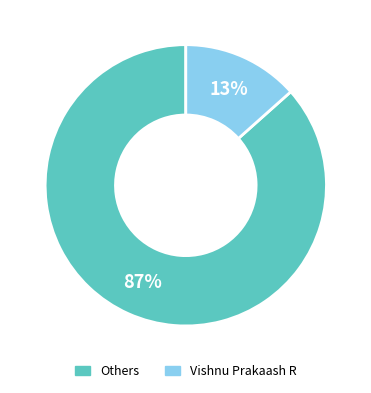

Is there a majority slice in this chart?

Yes